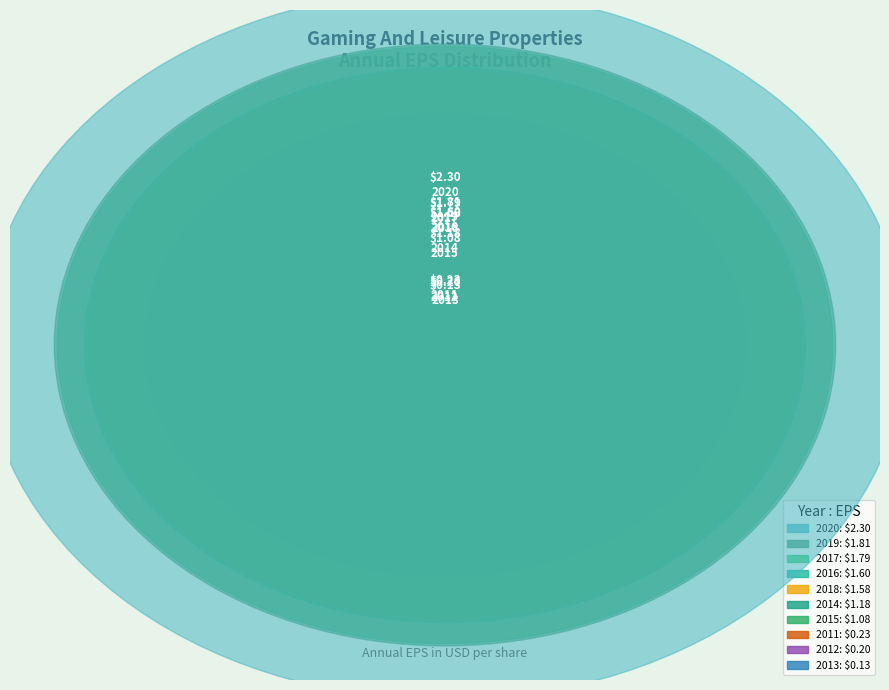

Does any single category account for the majority?

No